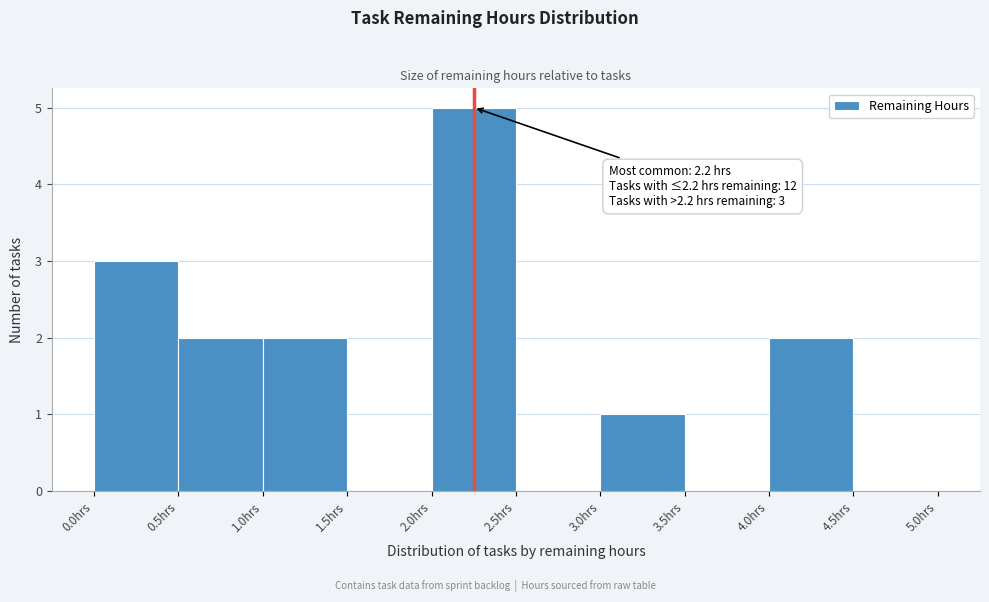

Which range on the x-axis has the tallest bar?

2.0 to 2.5